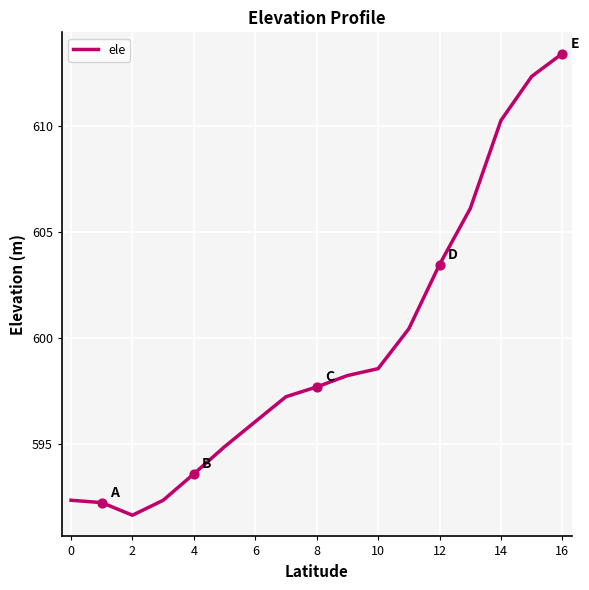

What is the difference between the maximum and minimum values?

21.8